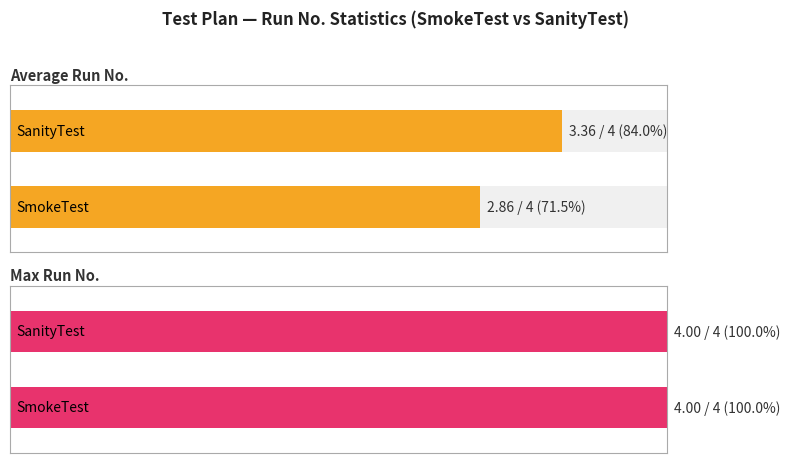

What position from the left is SmokeTest?

1